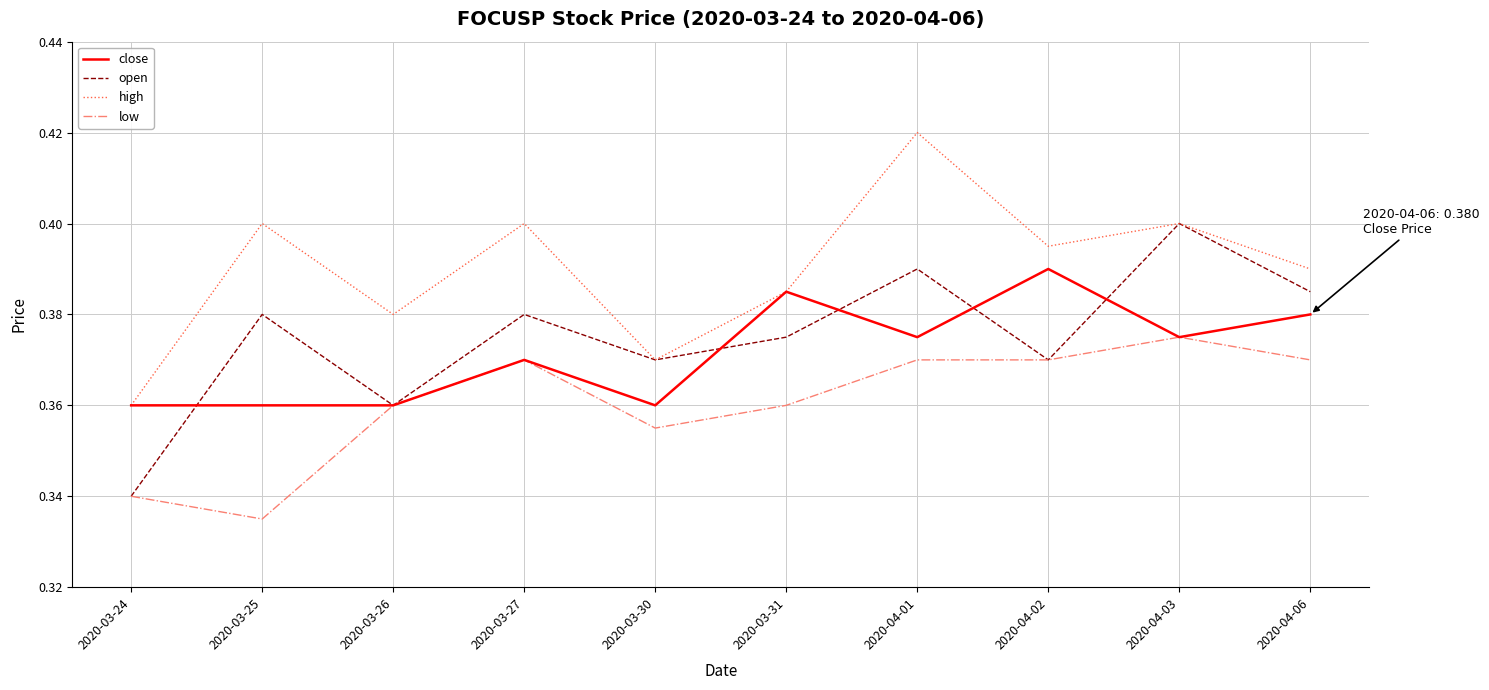

True or false: high has a value of 0.2 at 2020-03-24.

False